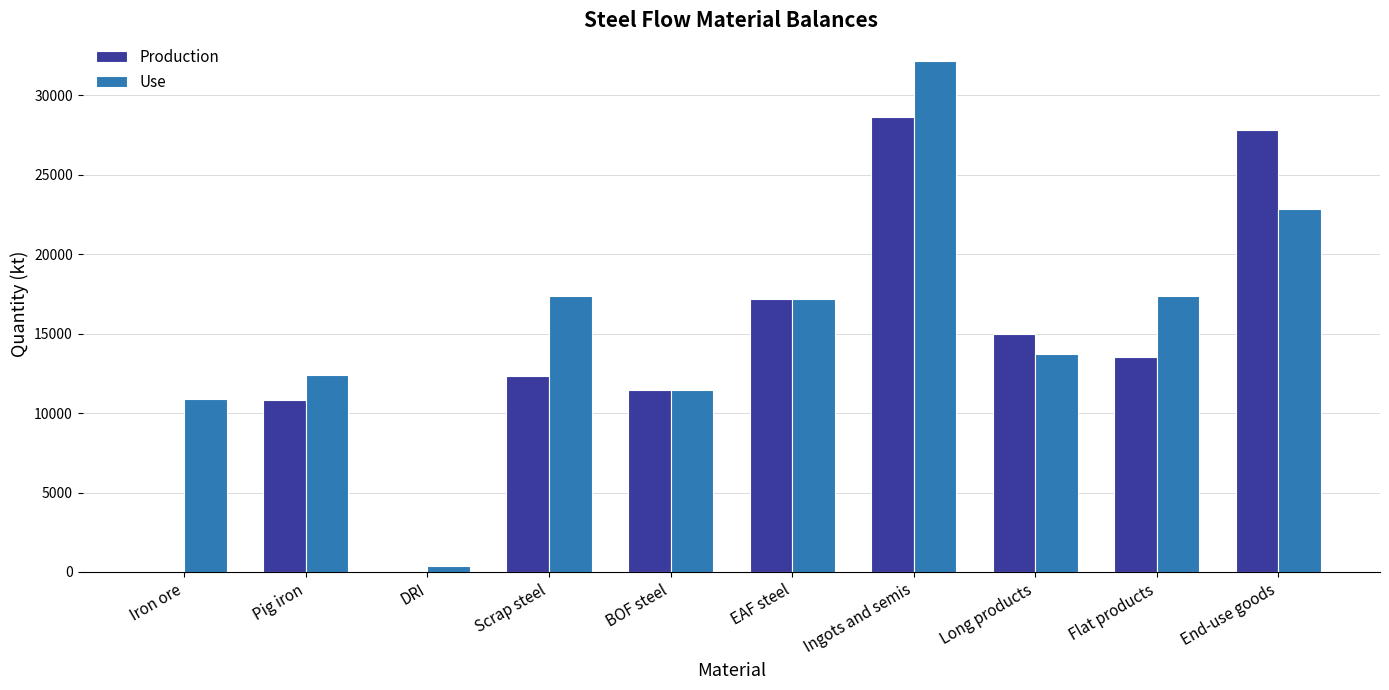

Which category has the highest value in the Production series?

Ingots and semis